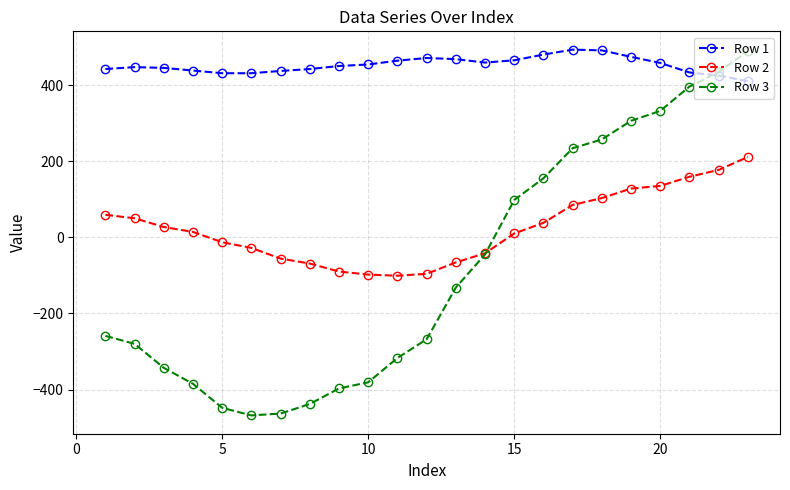

What is the highest value of the Row 2 series?

211